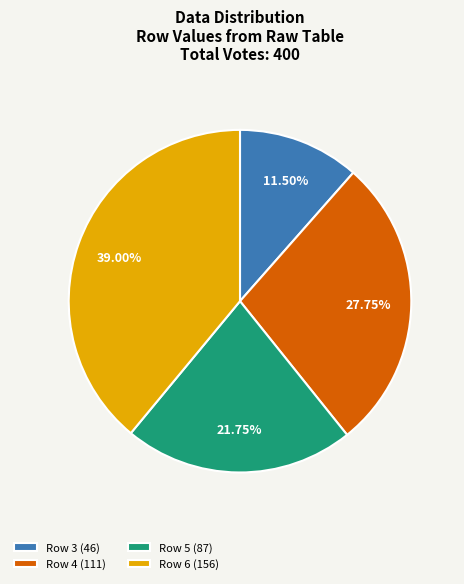

Does any single category account for the majority?

No